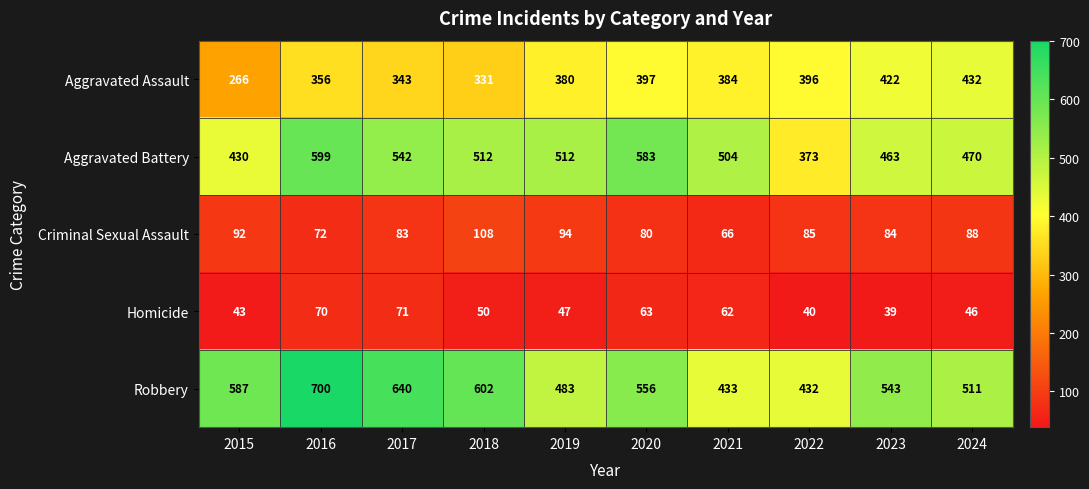

Between 2020 and 2021, which series saw the biggest shift?

Robbery